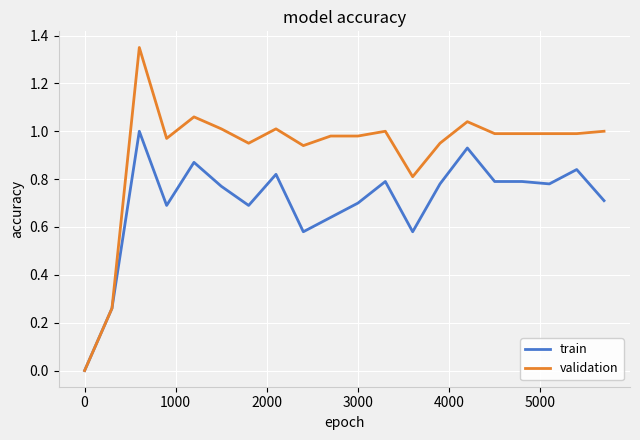

List the series in order of their peak value, lowest first.

train, validation